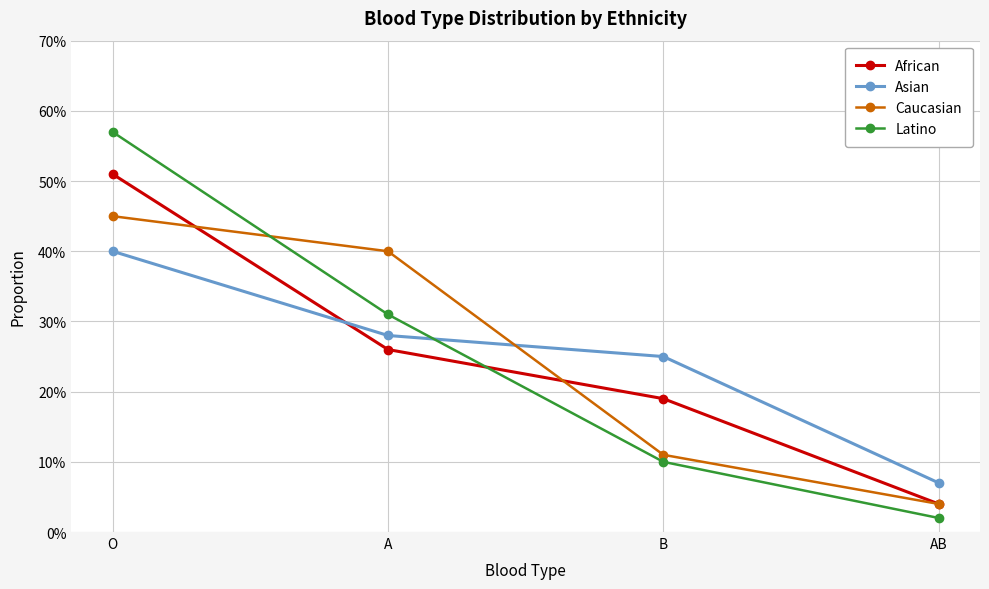

Does the chart have visible grid lines?

Yes